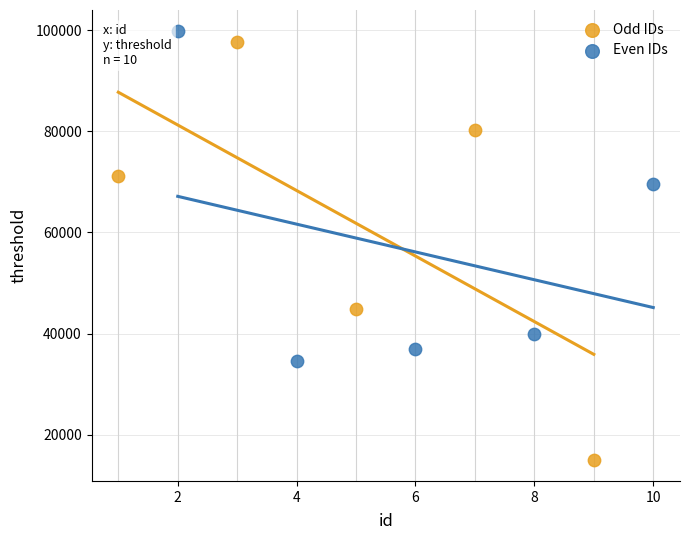

Which series contains the lowest Y value?

Odd IDs